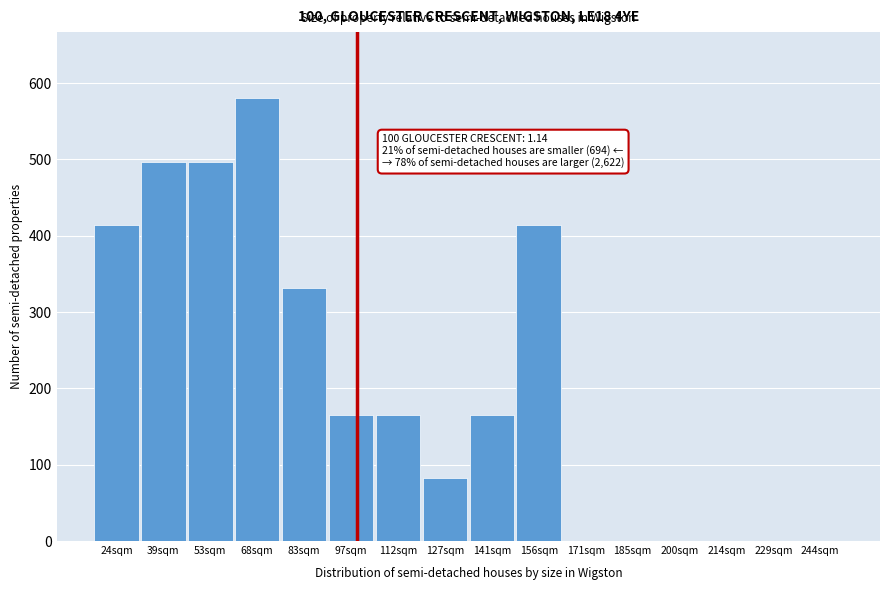

Reading right to left, transcribe all the data shown in this chart.

244sqm=0	229sqm=0	214sqm=0	200sqm=0	185sqm=0	171sqm=0	156sqm=414	141sqm=165	127sqm=82	112sqm=165	97sqm=165	83sqm=331	68sqm=580	53sqm=497	39sqm=497	24sqm=414